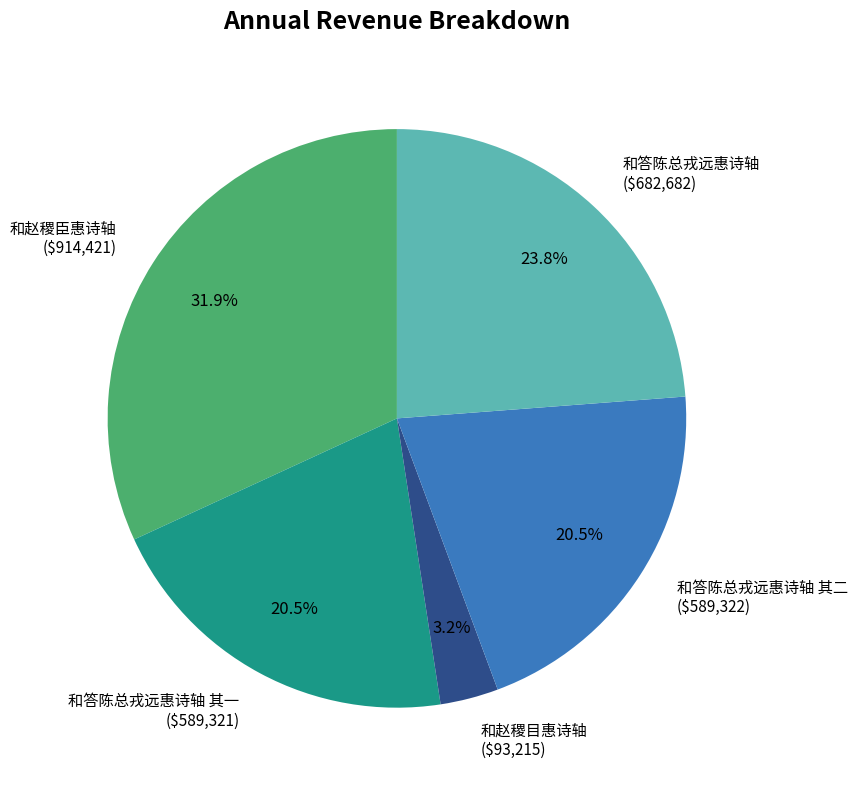

Does 和答陈总戎远惠诗轴 ($682,682) account for over 50% of the chart?

No